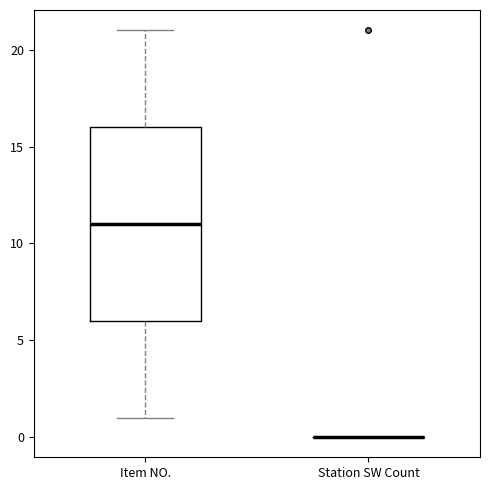

Which box is the tallest, from its lower edge to its upper edge?

Item NO.